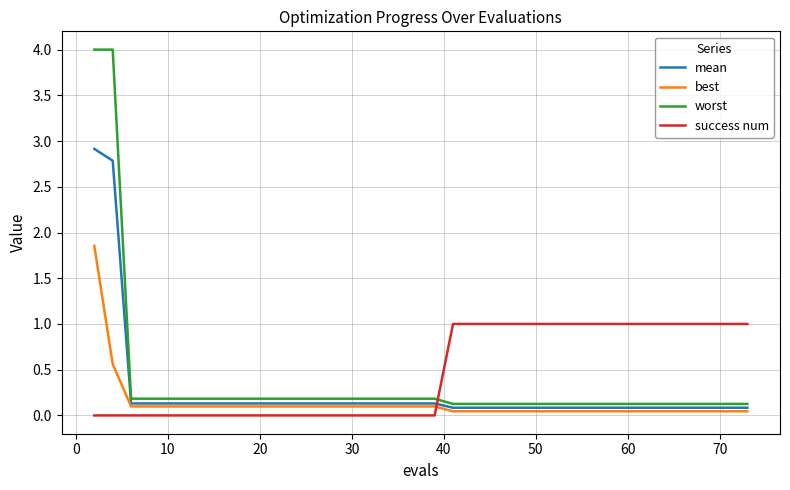

What is the average value of the worst series?

0.3